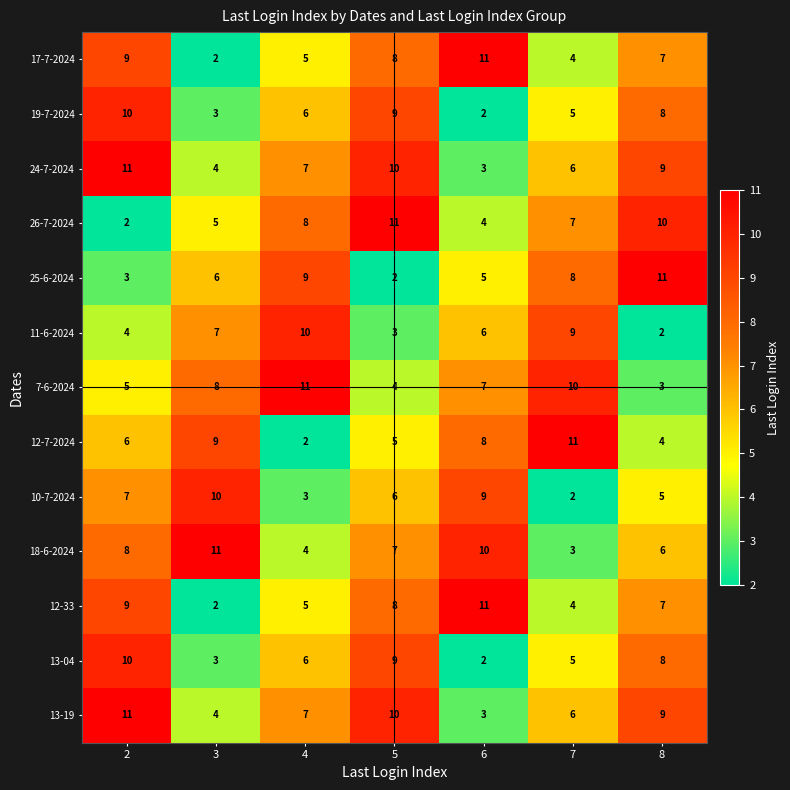

The 25-6-2024 series shows 17 at 8. True or false?

False